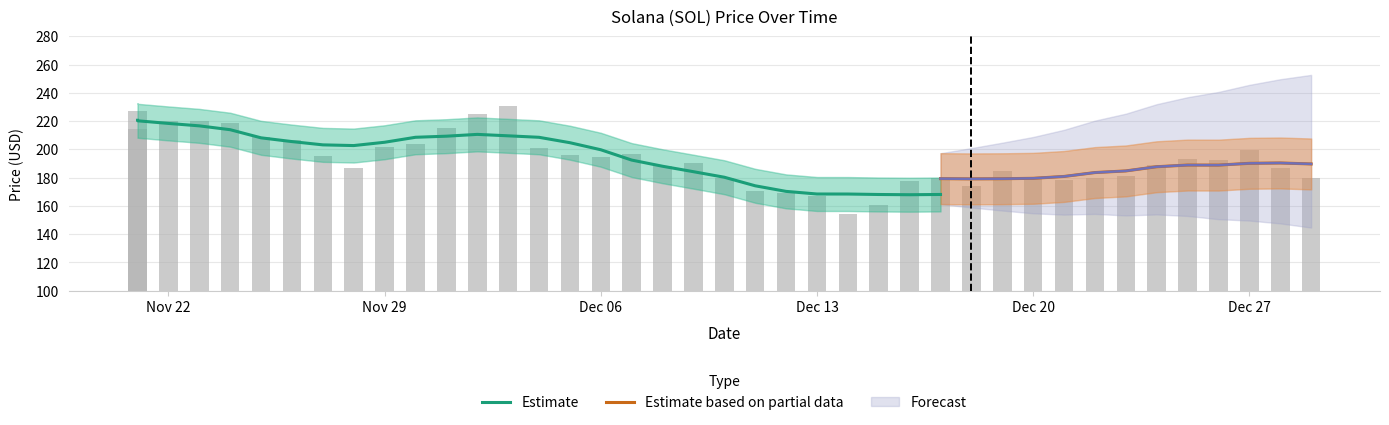

How many data points are above 192?

20